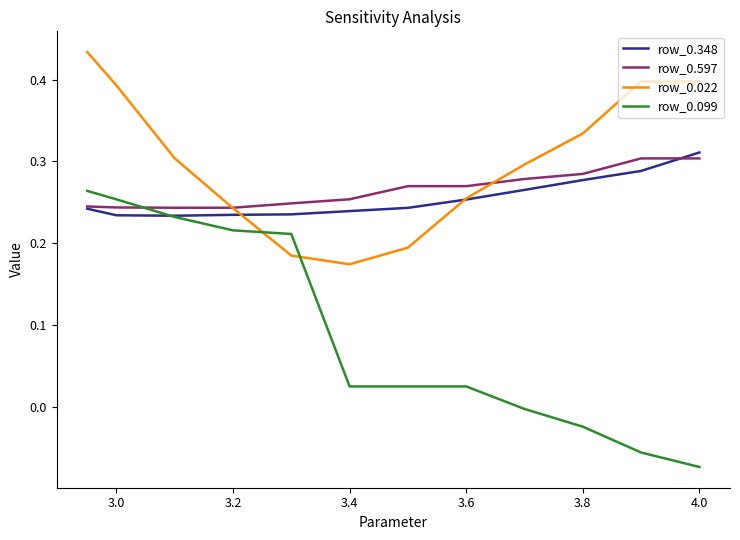

Which series has the largest total across all categories?

row_0.022